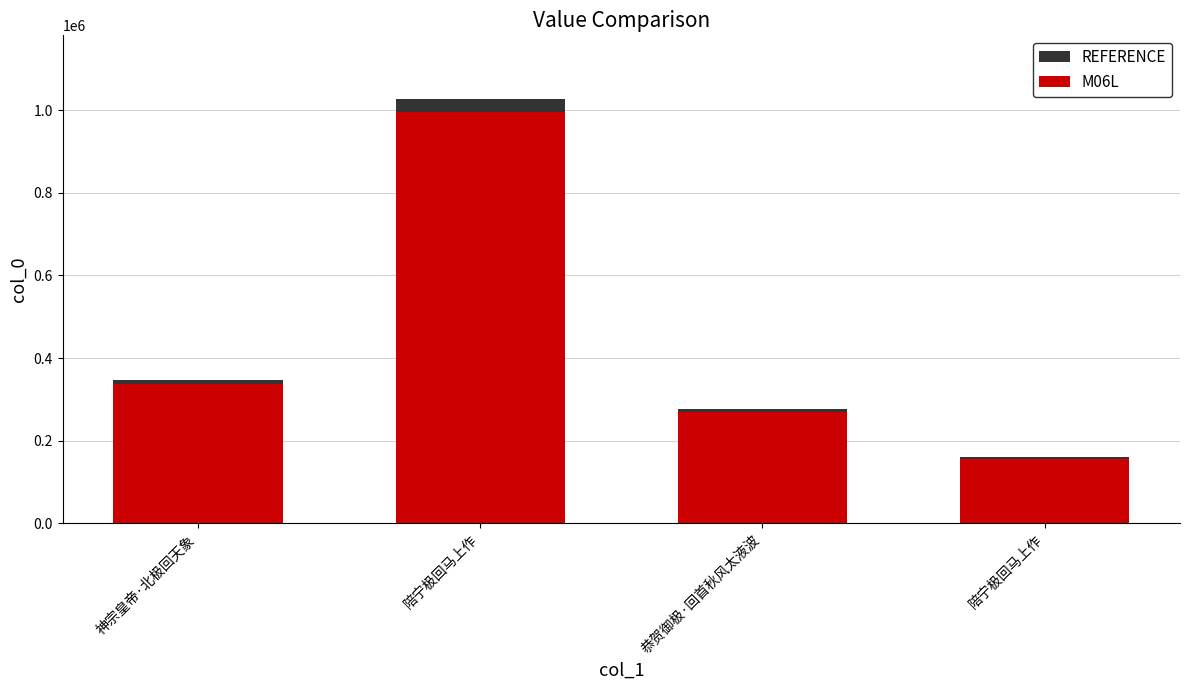

What are all the series names shown in the legend?

REFERENCE, M06L